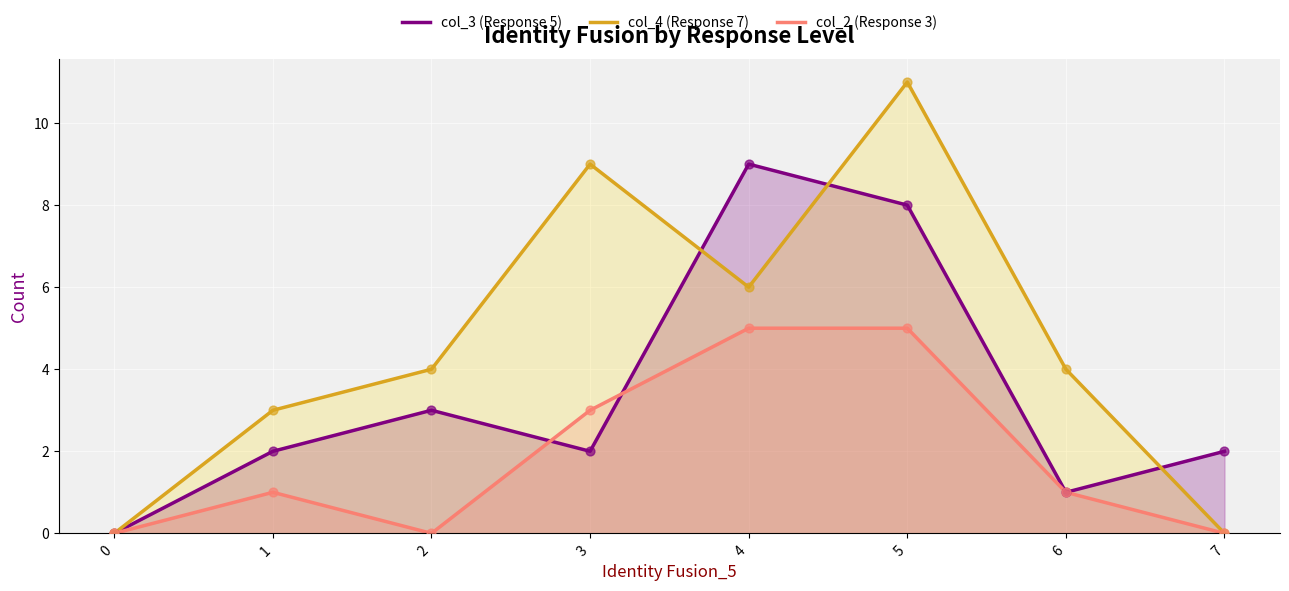

What is the total value across all series at 6?

6